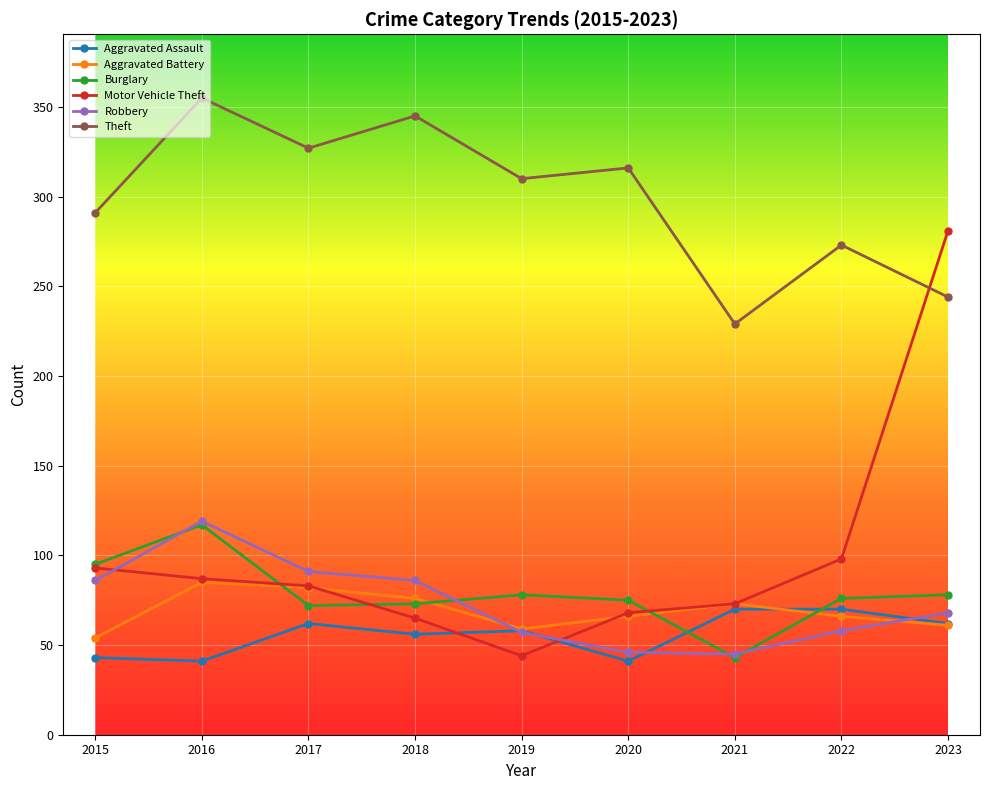

In Aggravated Assault, how many points are lower than both neighbors (excluding endpoints)?

3